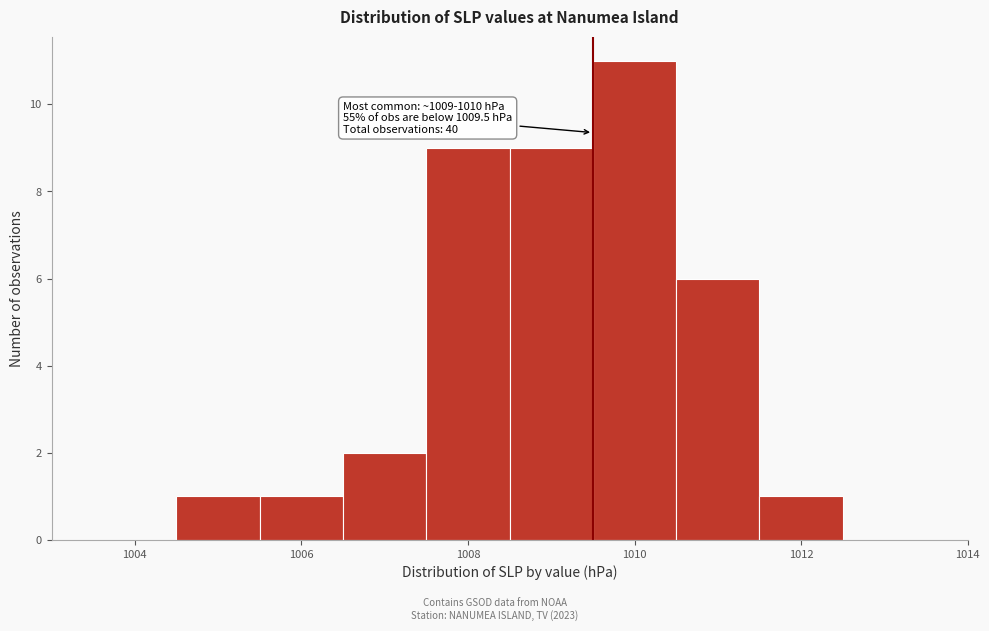

Over which range of the x-axis is the bar tallest?

1009.5 to 1010.5